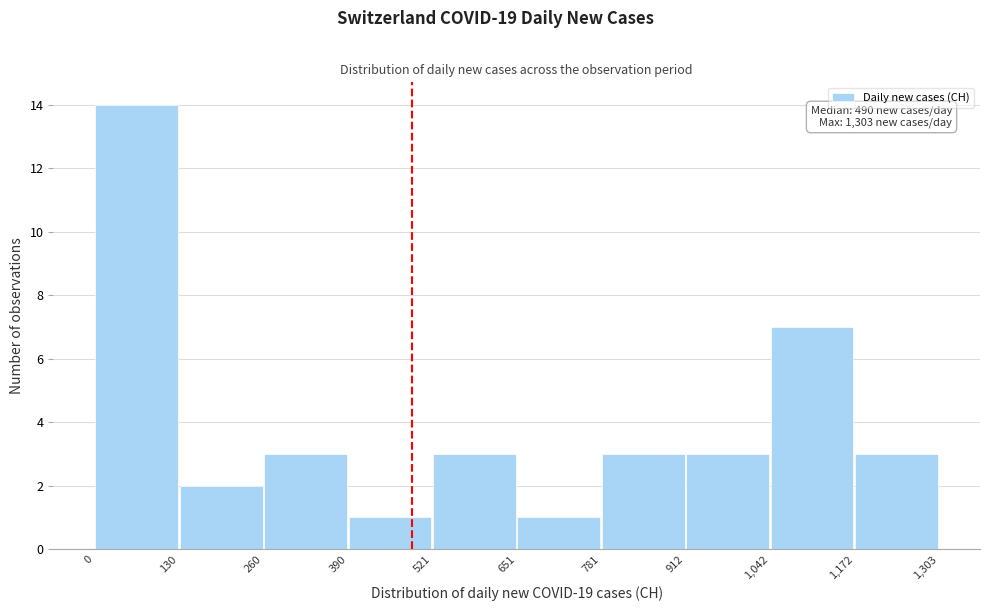

Over which range of the x-axis is the bar tallest?

0 to 130